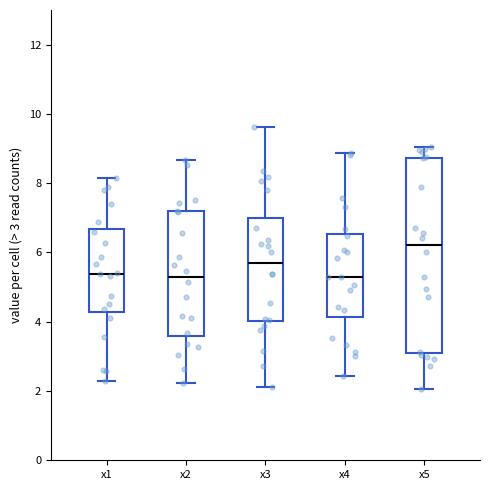

Comparing the boxes themselves (not the whiskers), which one is the tallest?

x5